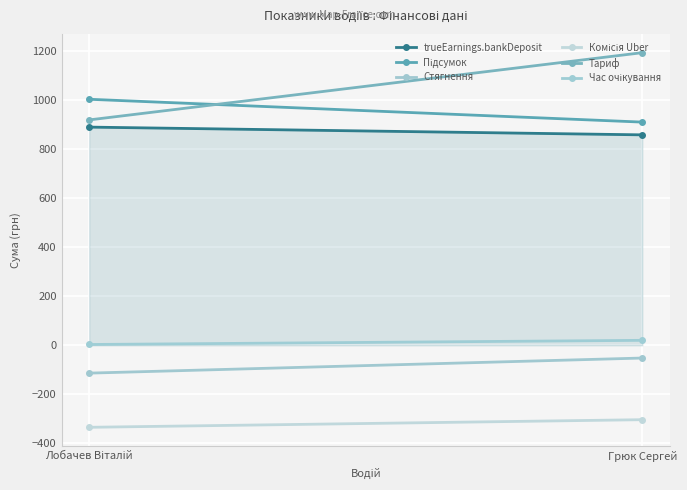

True or false: Час очікування has a value of 3.2 at Лобачев Віталій.

True